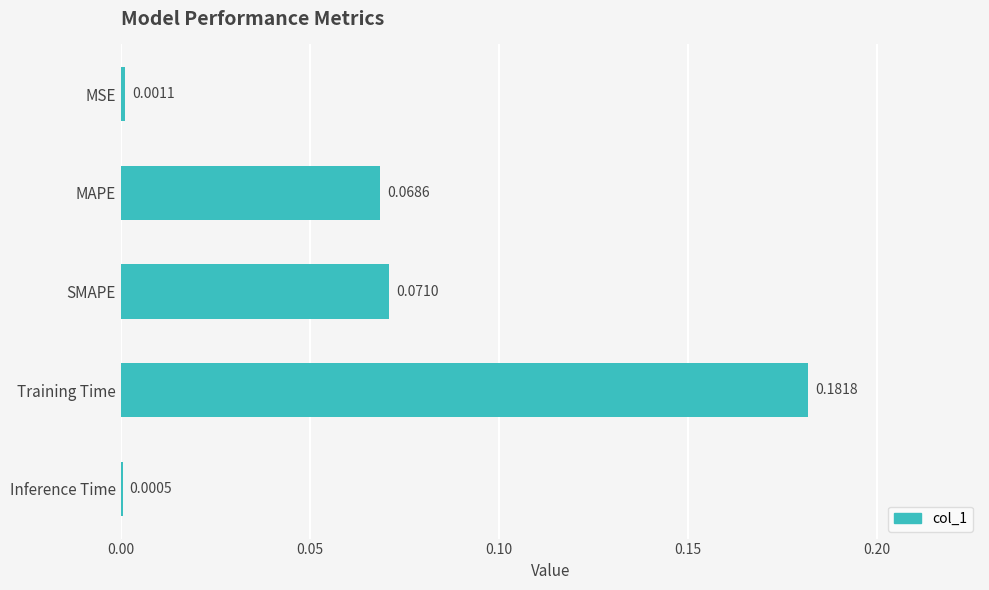

What is the change in value from MSE to SMAPE?

+0.1